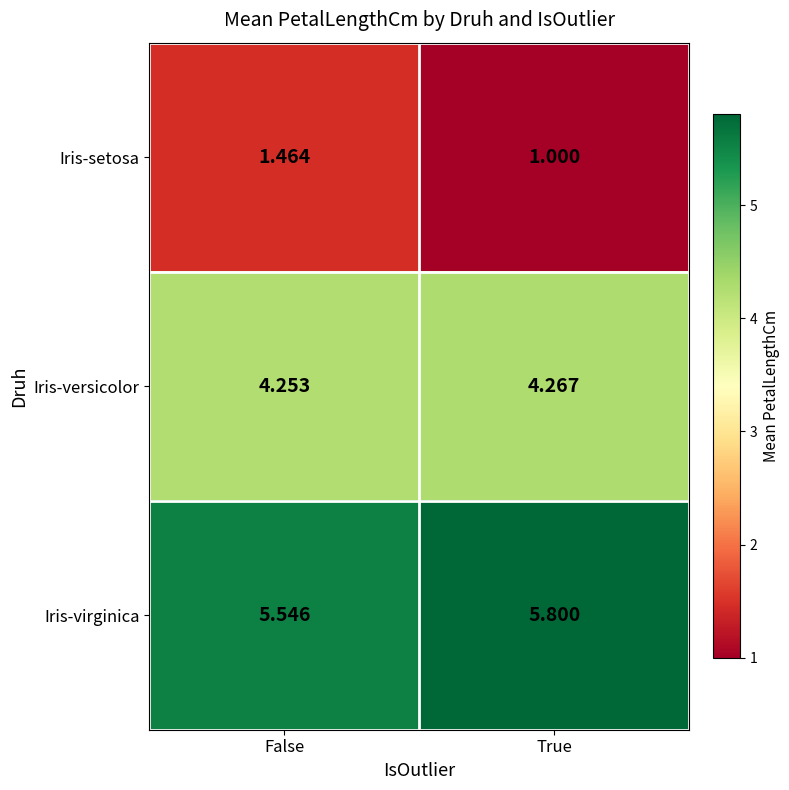

At which category does the chart reach its minimum across all series?

True